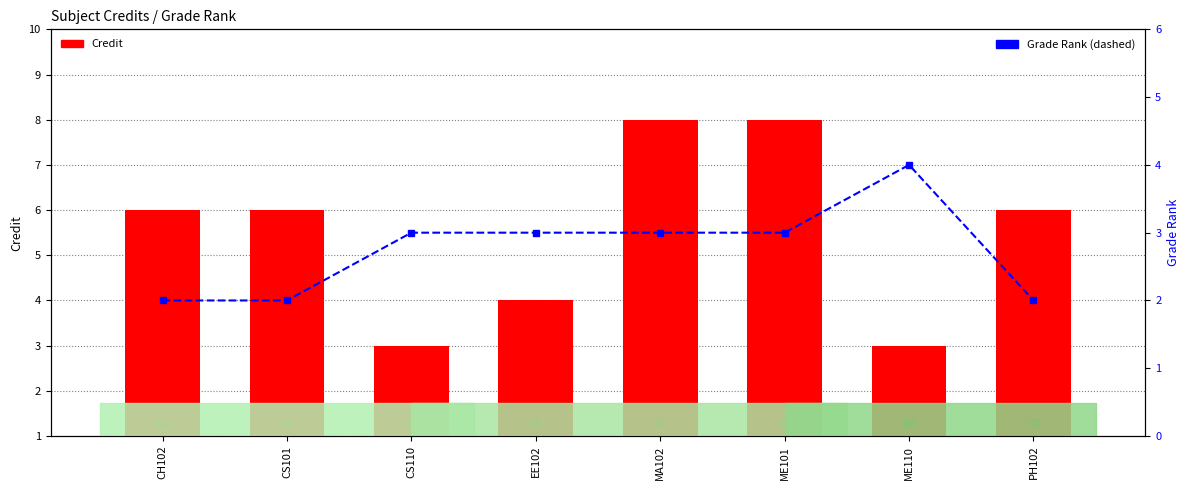

Which series changed the most between ME110 and PH102?

Credit